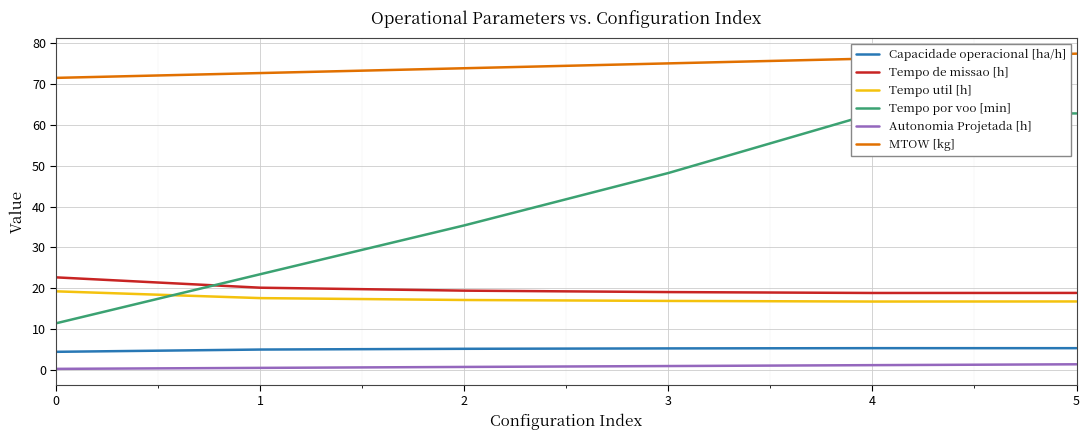

True or false: Autonomia Projetada [h] and Capacidade operacional [ha/h] cross at least once.

False